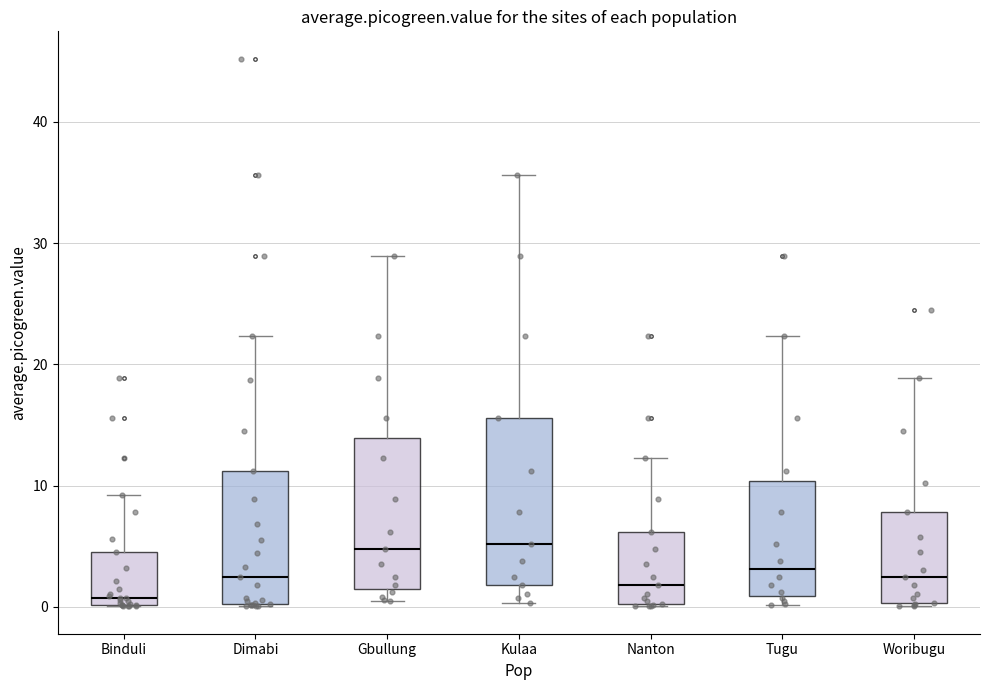

Reading left to right, transcribe this box plot: for each box, give where its median line is, the range the box spans, and where its two whiskers end, as read against the y-axis. The values are not printed on the chart, so give them approximately, as read against the axis.

Binduli: median 1, box 0 to 5, whiskers 0 to 9
Dimabi: median 2, box 0 to 11, whiskers 0 to 22
Gbullung: median 5, box 2 to 14, whiskers 0 to 29
Kulaa: median 5, box 2 to 16, whiskers 0 to 36
Nanton: median 2, box 0 to 6, whiskers 0 to 12
Tugu: median 3, box 1 to 10, whiskers 0 to 22
Woribugu: median 3, box 0 to 8, whiskers 0 (just below the box's lower edge) to 19